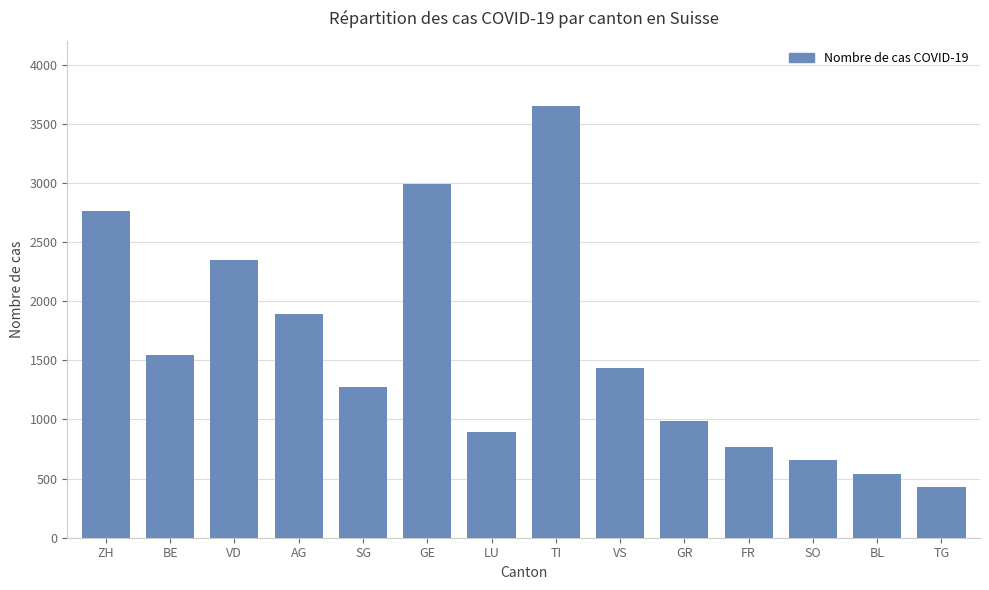

What is the label of the 14th bar from the right?

ZH